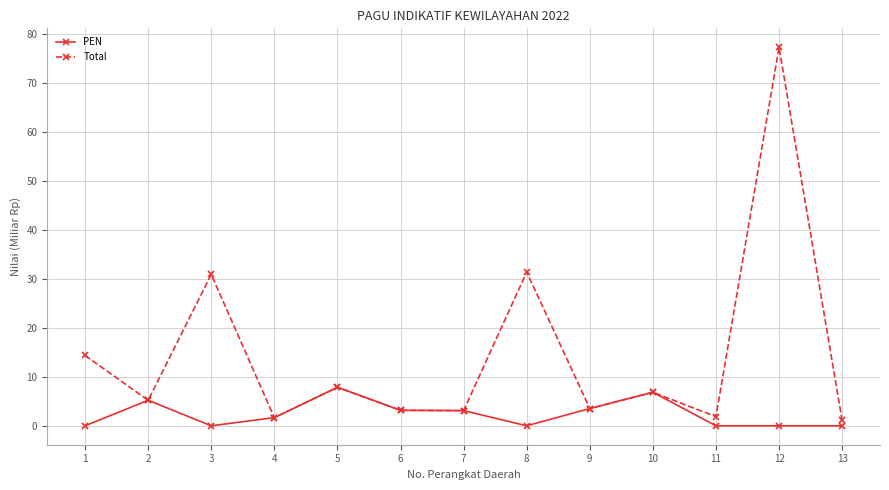

At which label does PEN first exceed 1?

2